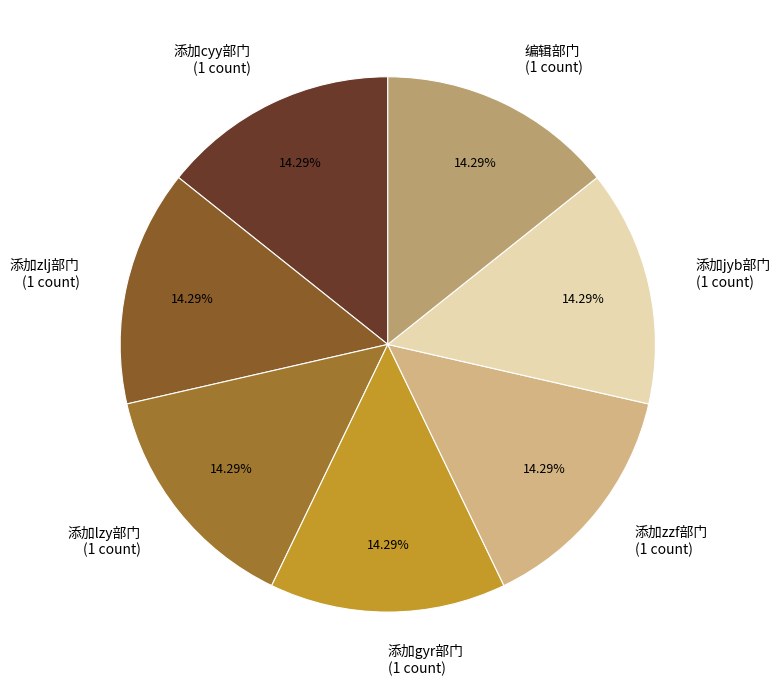

How much of the chart is everything except 添加zlj部门?

85.7%